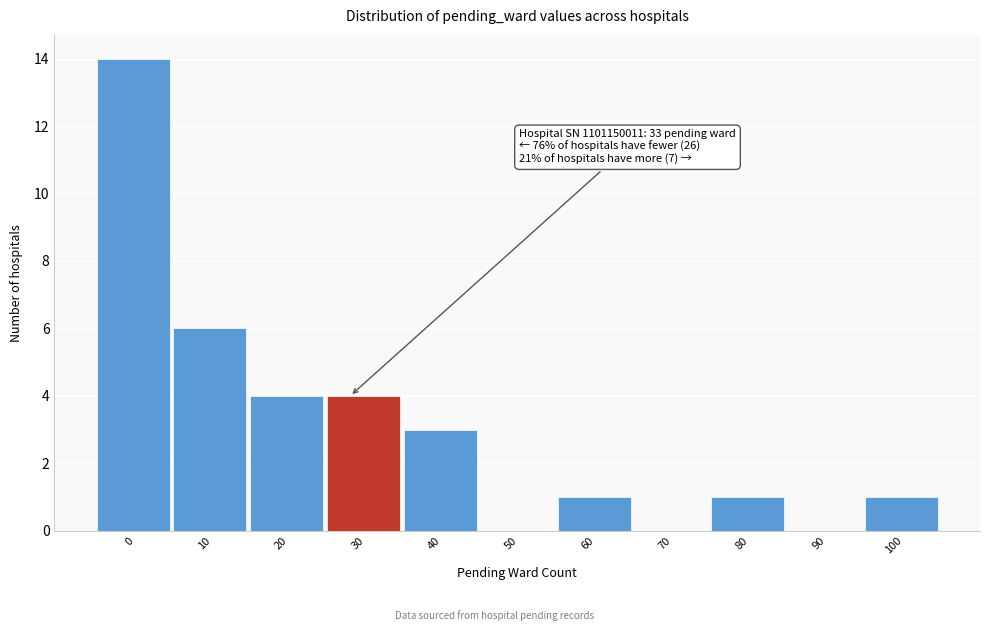

Reading left to right, what are all the values shown in this chart?

0=14	10=6	20=4	30=4	40=3	50=0	60=1	70=0	80=1	90=0	100=1